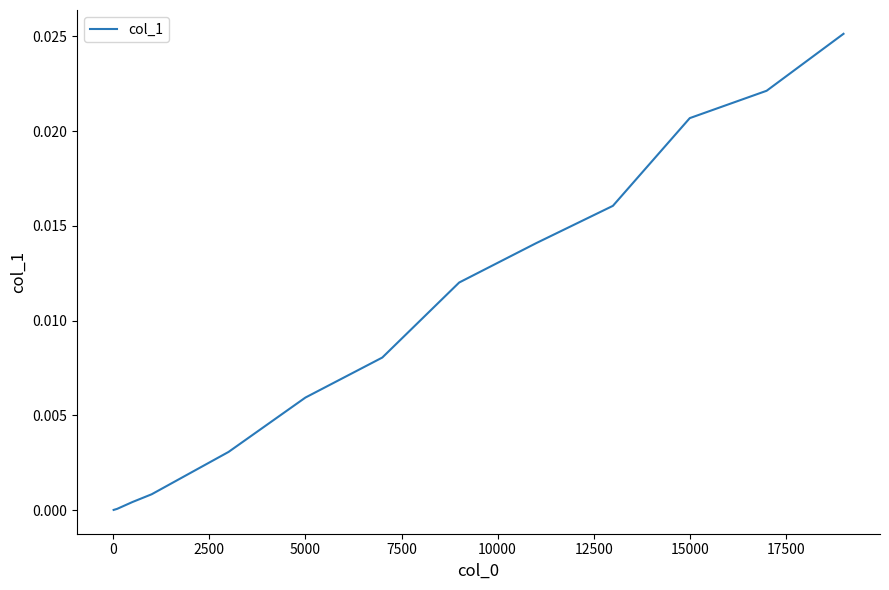

How many lines are shown in the chart?

1